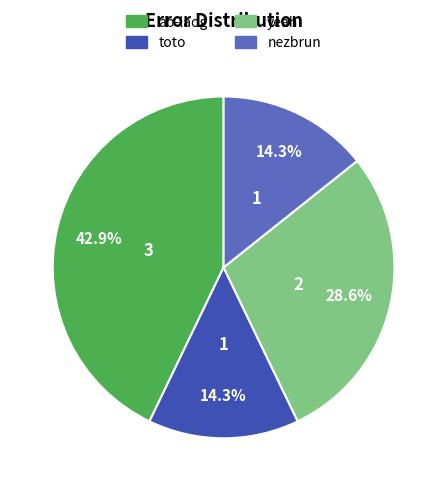

To the nearest percent, what is the combined percentage of nezbrun and yeah?

43%